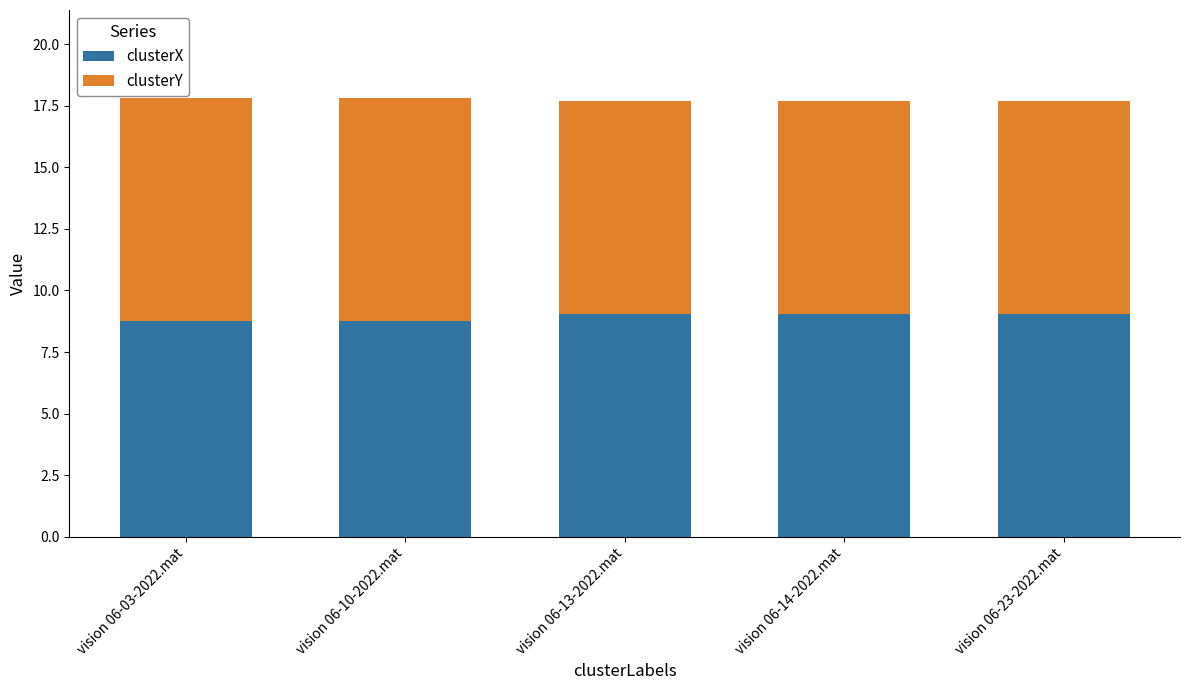

What is the maximum value for clusterX?

9.0